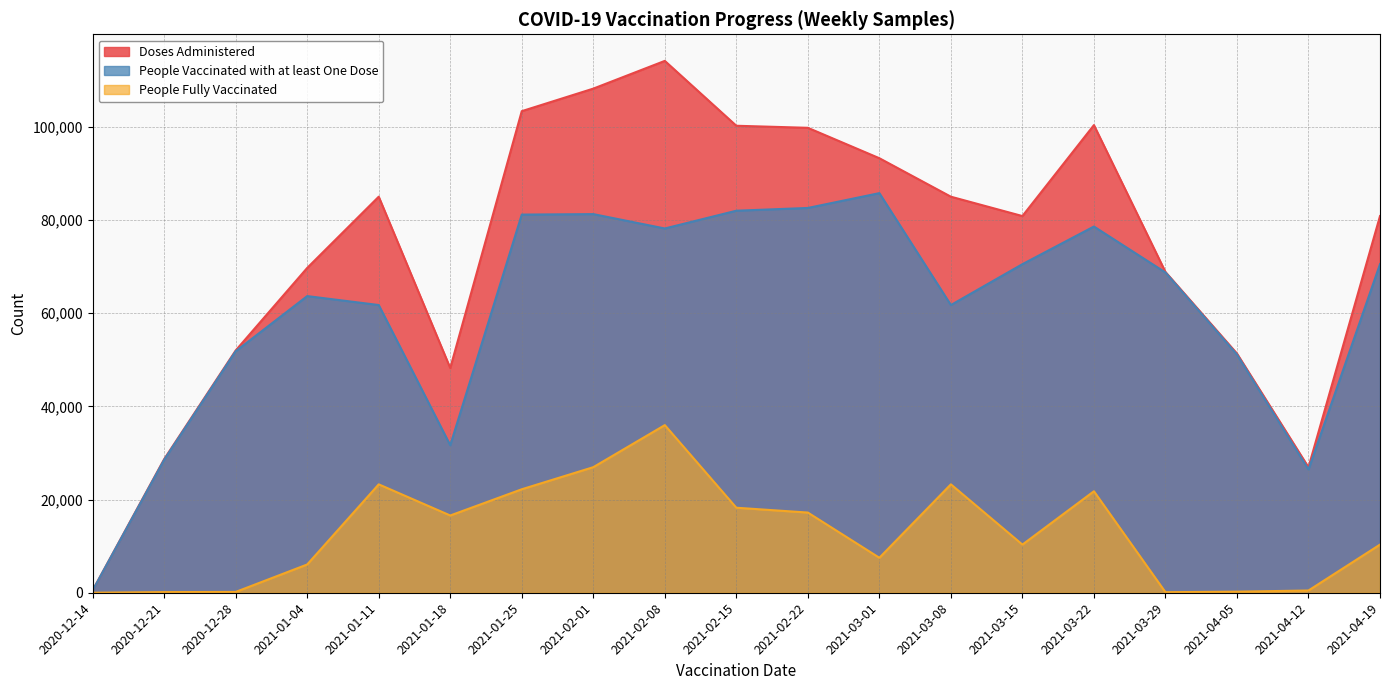

How many data points in People Fully Vaccinated are above 10331?

9